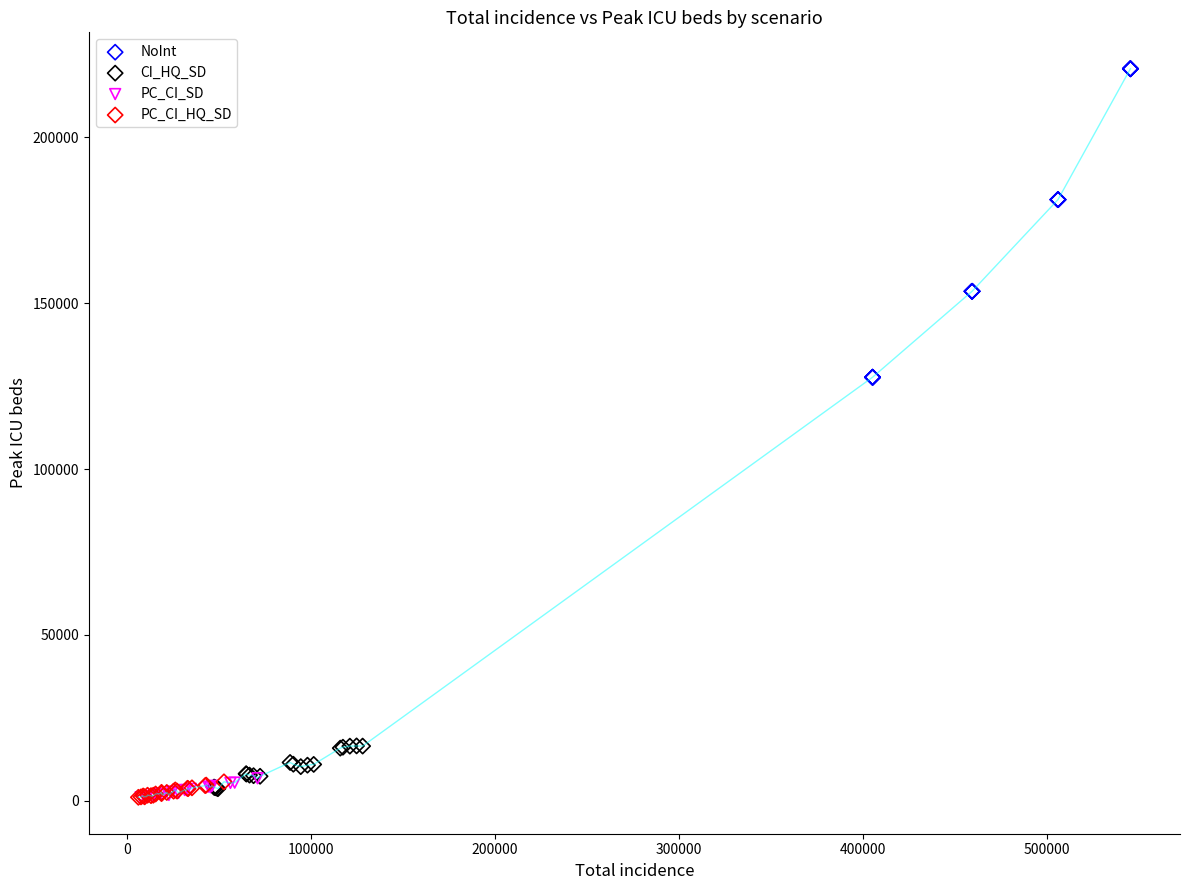

Which series has the widest spread of Y values?

NoInt